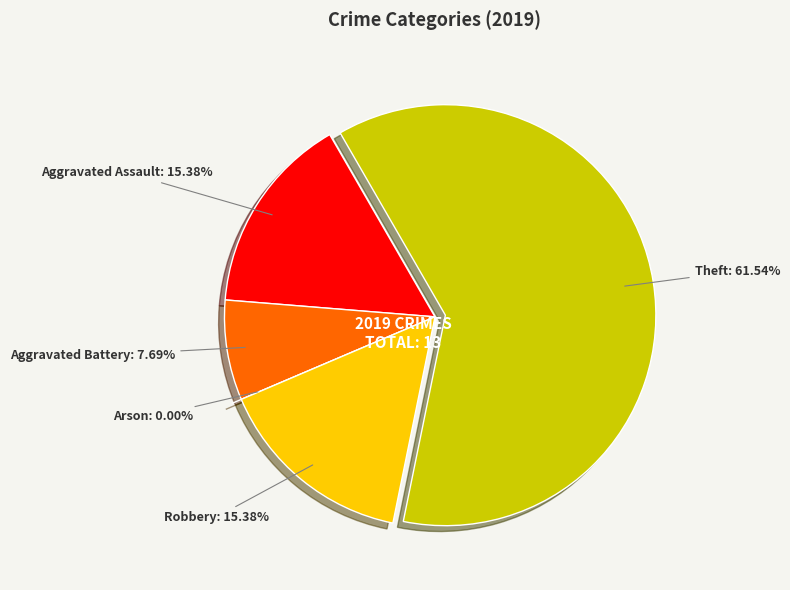

Which has a higher value, Aggravated Battery or Robbery?

Robbery